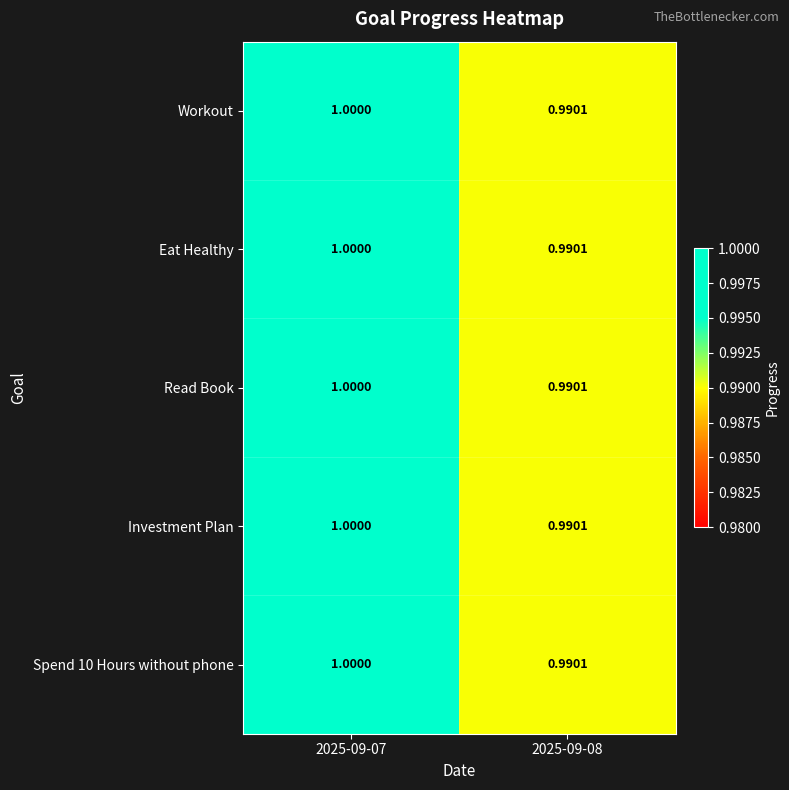

At which category is the sum across all series the highest?

2025-09-07